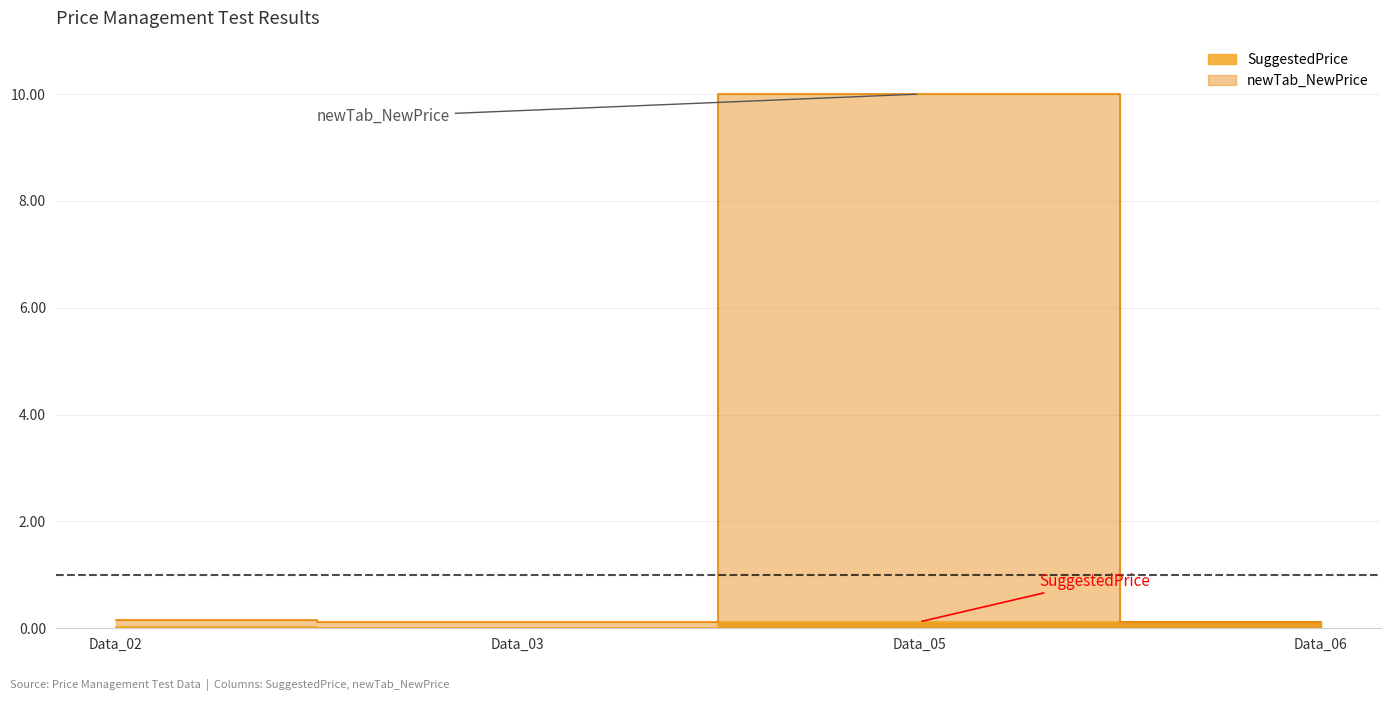

Does the chart display data point markers on the line(s)?

No